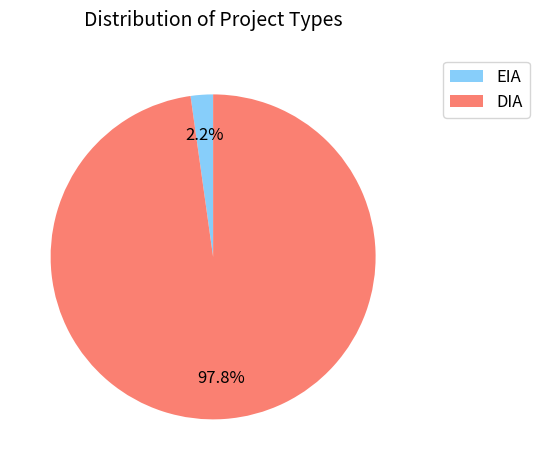

What portion of the pie excludes EIA?

97.8%